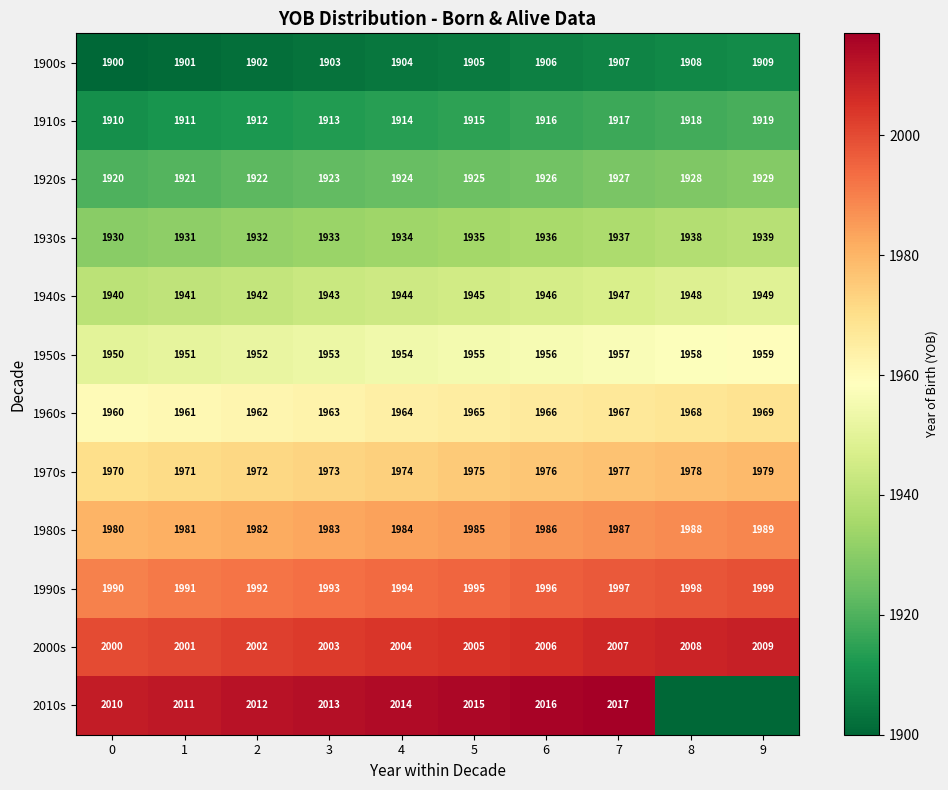

What is the total value across all series at 7?

23544